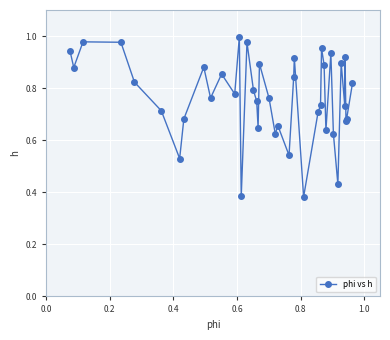

True or false: there are more than 2 points higher than both neighbors.

True